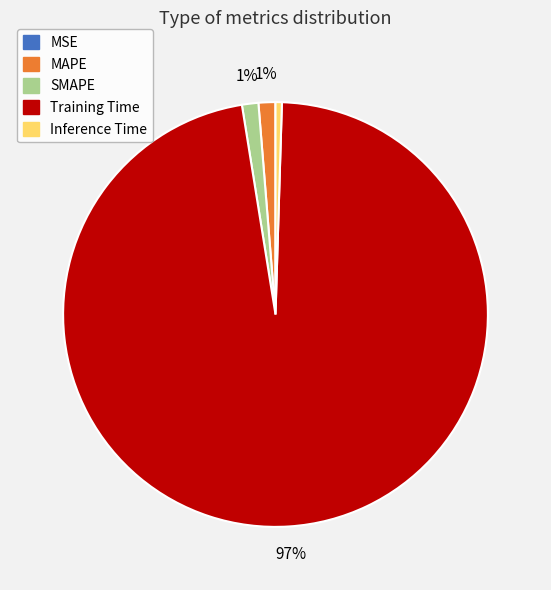

To the nearest percent, what is the average slice percentage?

20%